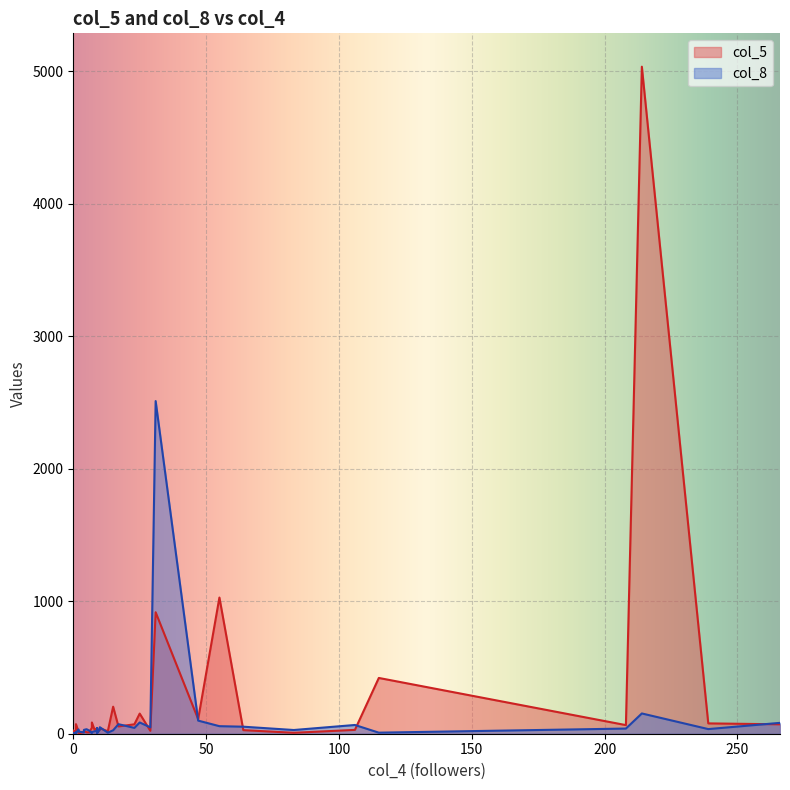

Is the value of col_5 at 18 greater than the value of col_8 at 16?

Yes